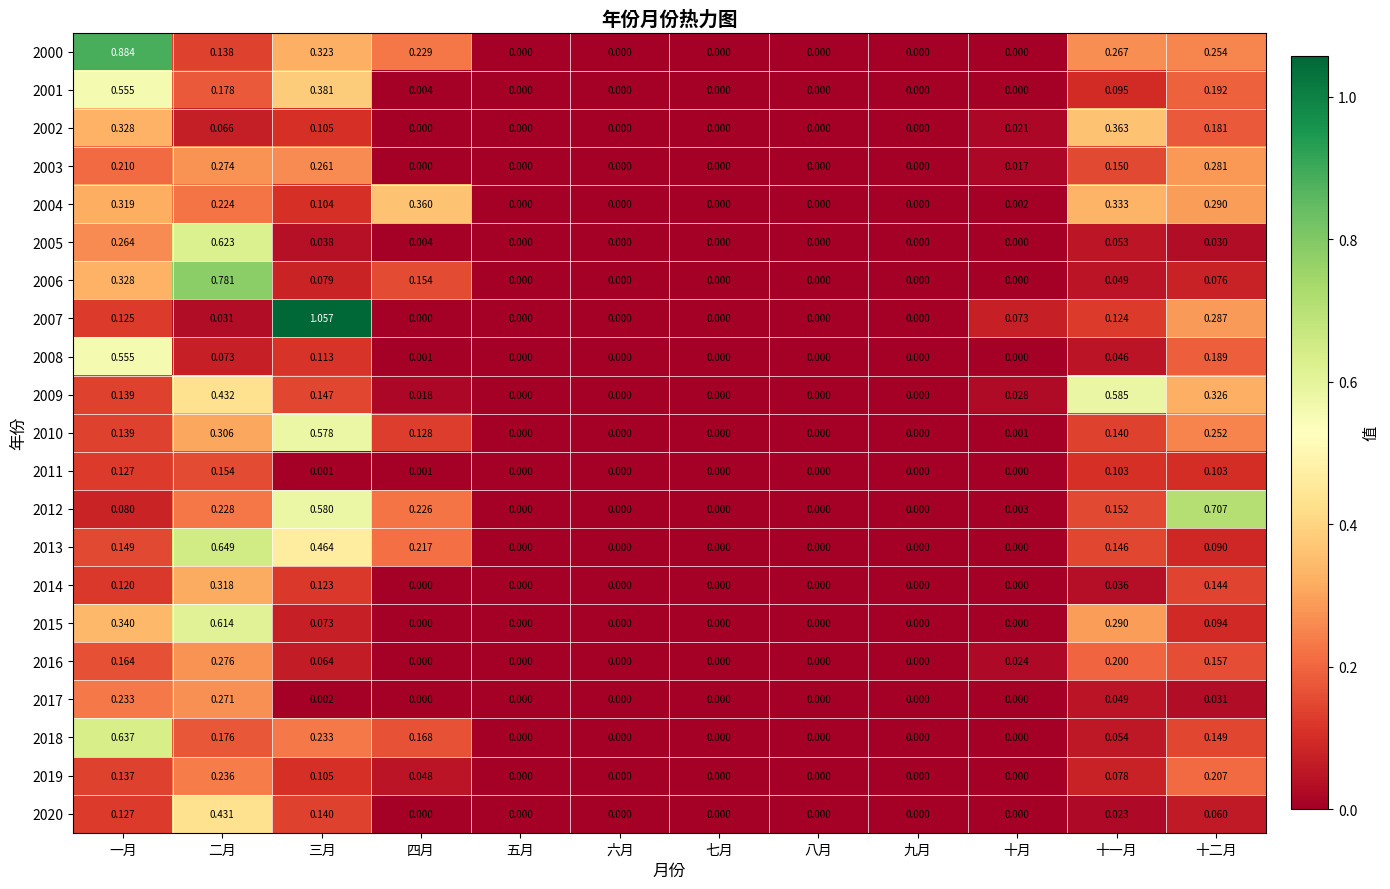

Count the number of categories in the chart.

12